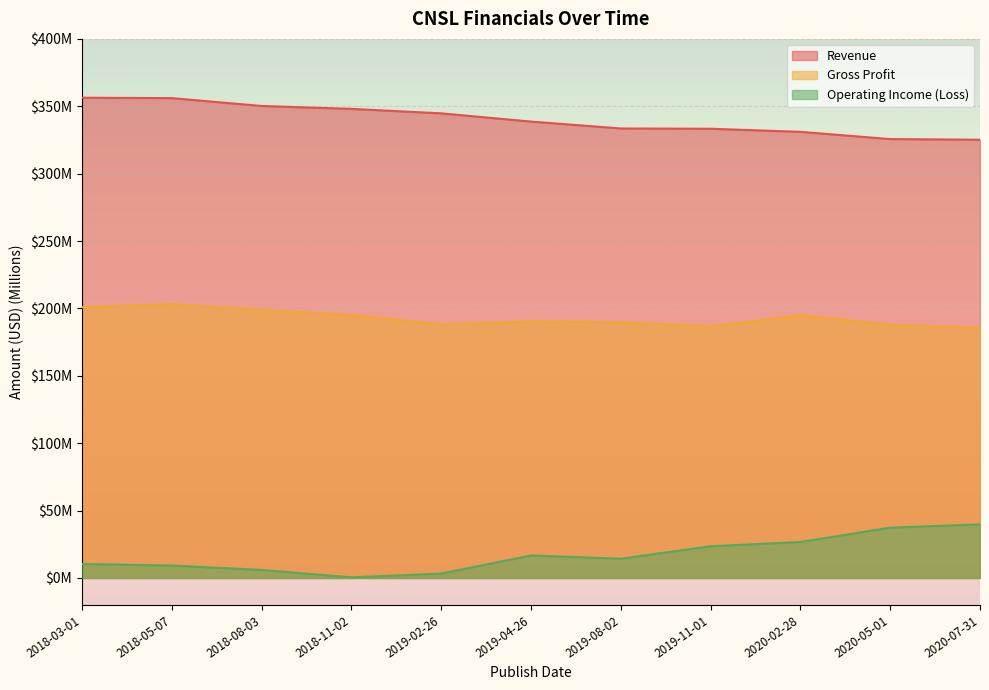

Where is the first local minimum for Gross Profit?

2019-02-26